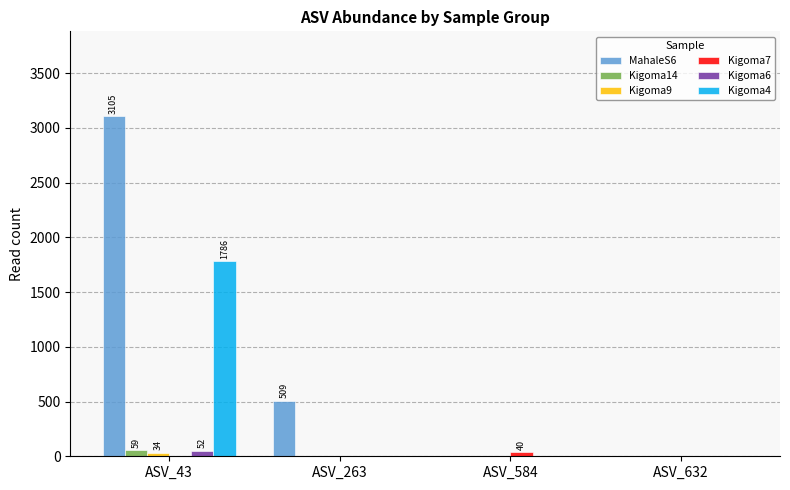

The value of Kigoma4 at ASV_584 is 0. True or false?

True